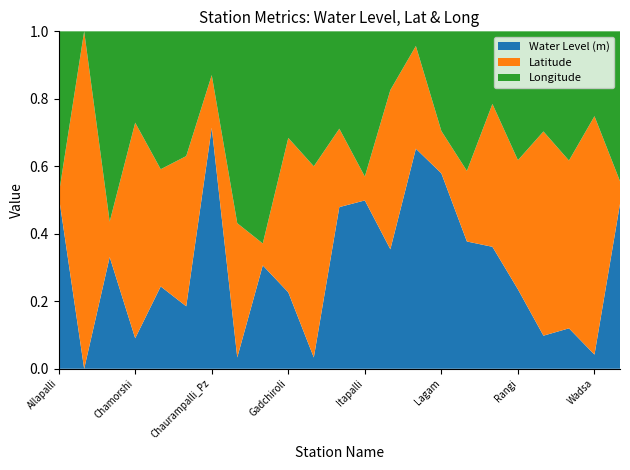

Reading left to right, extract all data points from this chart.

Water Level (m): 9.6	5.6	6.8	6.0	8.7	6.0	10.0	6.0	8.0	7.7	6.0	9.8	12.4	10.5	9.6	8.5	8.2	9.8	8.8	6.7	6.3	6.0	9.7
Latitude: 19.4	19.7	19.5	19.9	20.2	19.6	19.6	20.3	19.5	20.2	20.6	19.8	19.6	20.6	19.8	19.5	19.7	20.3	20.4	20.6	20.0	20.6	19.5
Longitude: 80.1	79.8	80.0	79.9	80.2	79.8	79.8	80.3	80.2	80.0	80.2	80.0	80.2	80.0	79.8	79.9	80.0	80.0	80.2	80.0	80.0	80.0	80.1